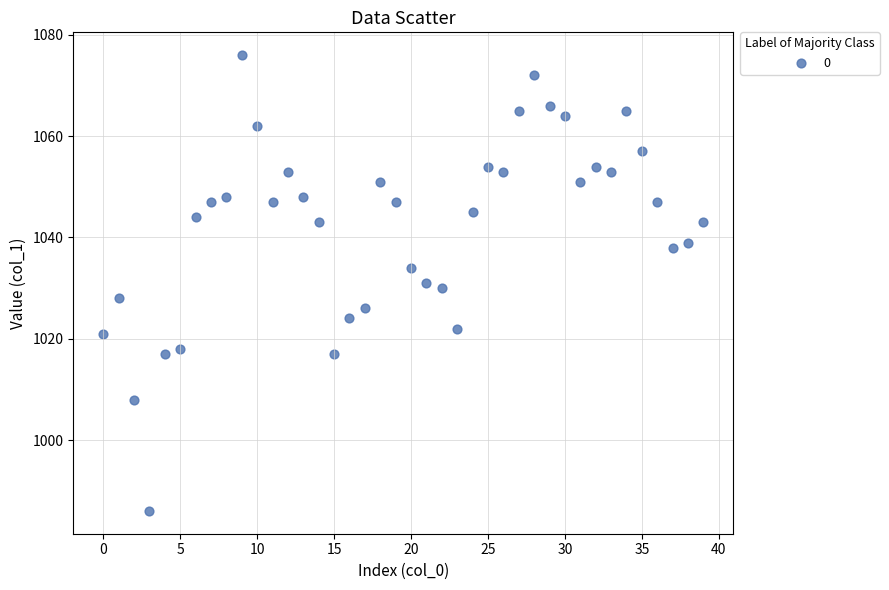

What is the range of Y values (max minus min)?

90